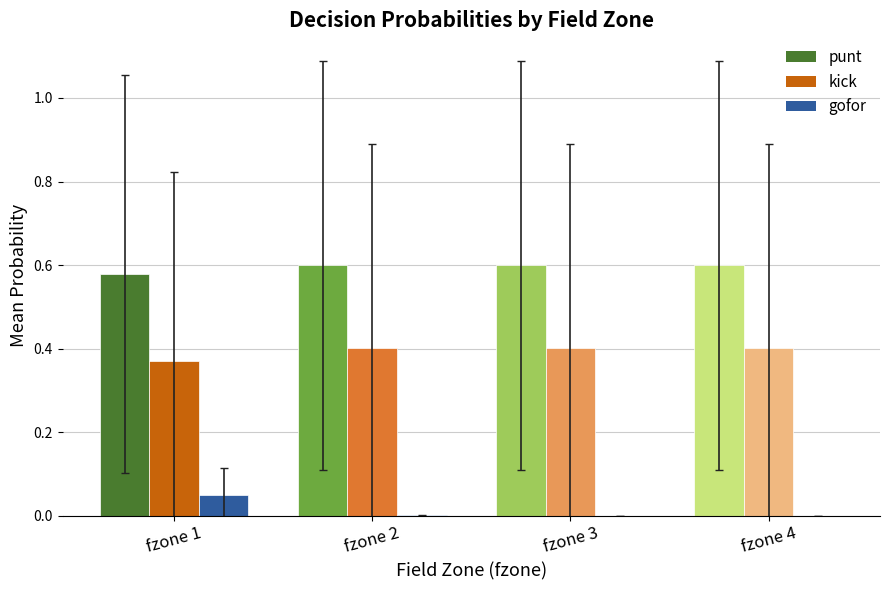

Is the value of gofor at fzone 3 greater than the value of kick at fzone 1?

No